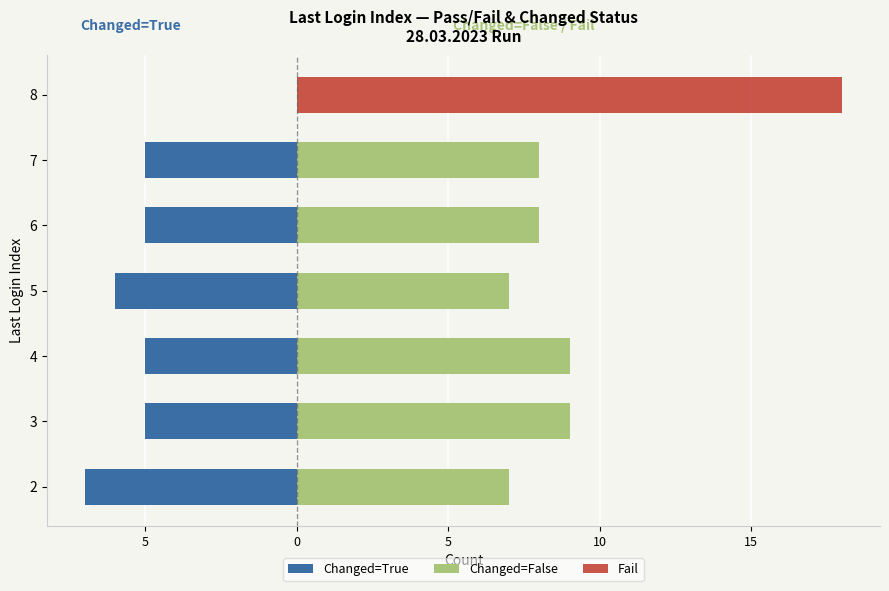

Which series has the widest spread of values?

Fail